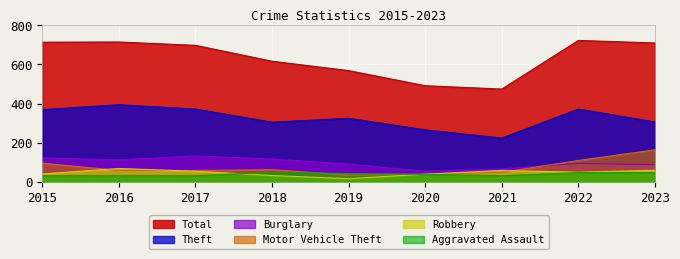

Which series changed the most between 2015 and 2018?

Total